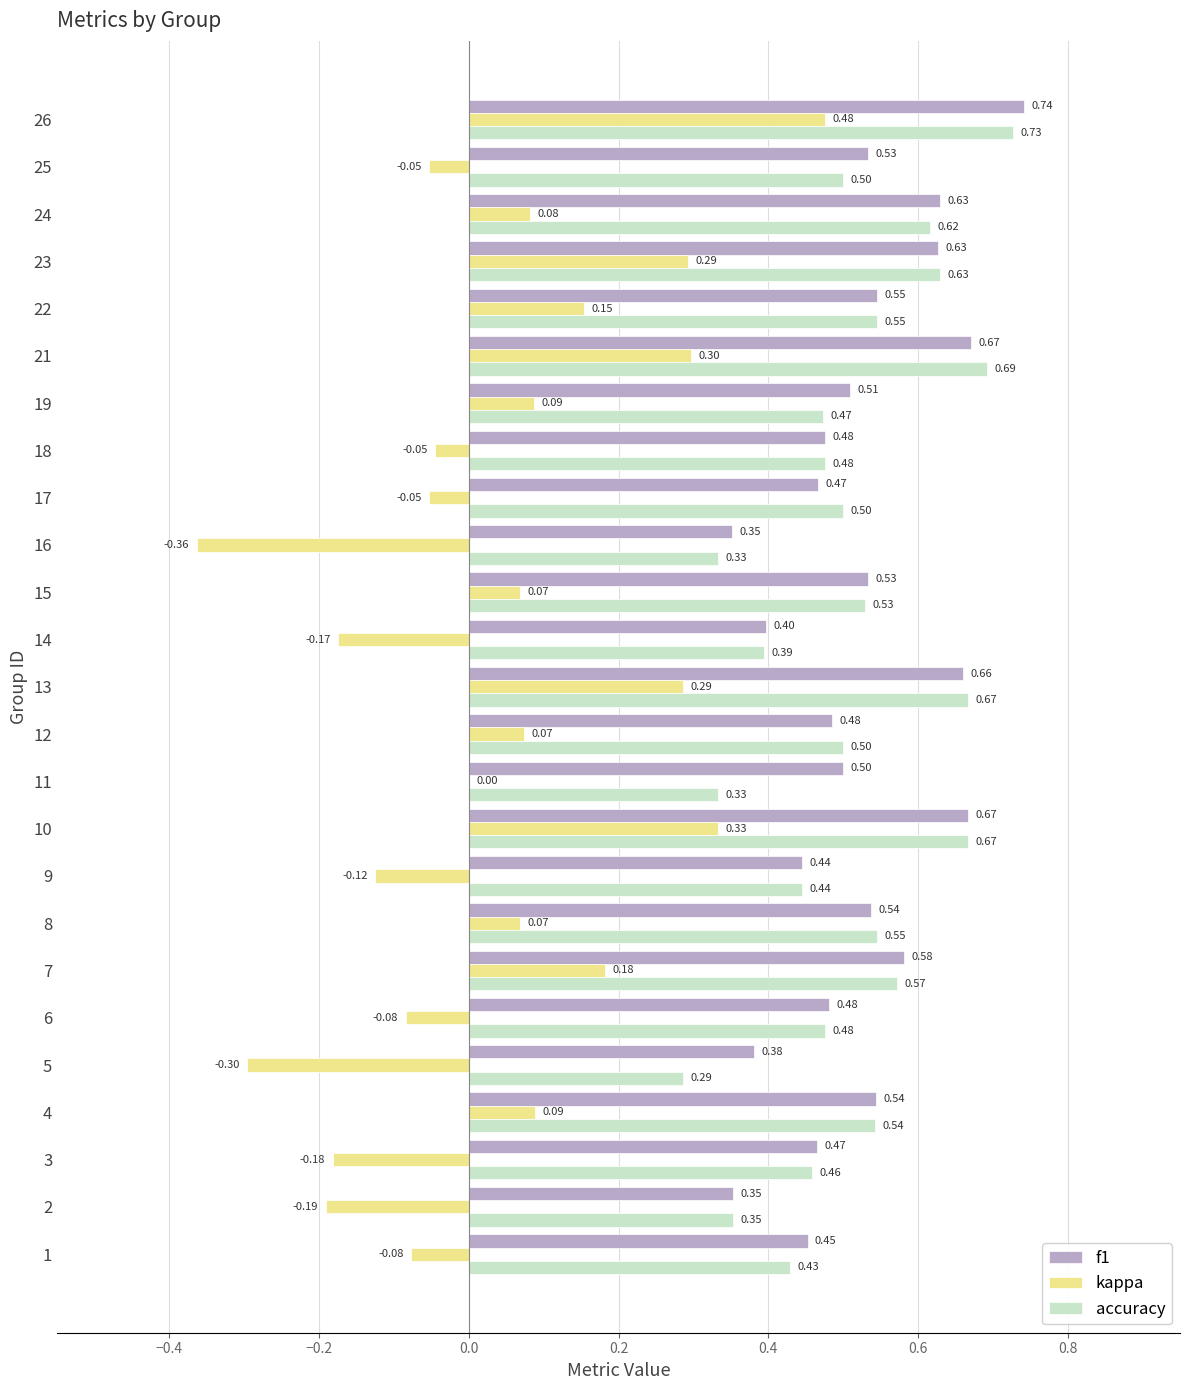

Which category has the highest value in the f1 series?

26